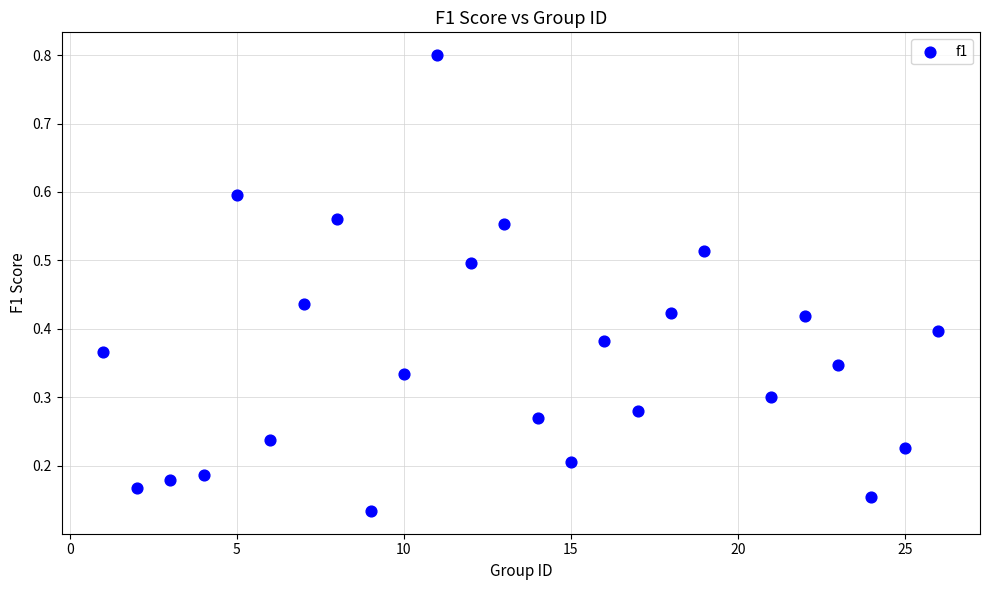

What is the range of X values (max minus min)?

25.0